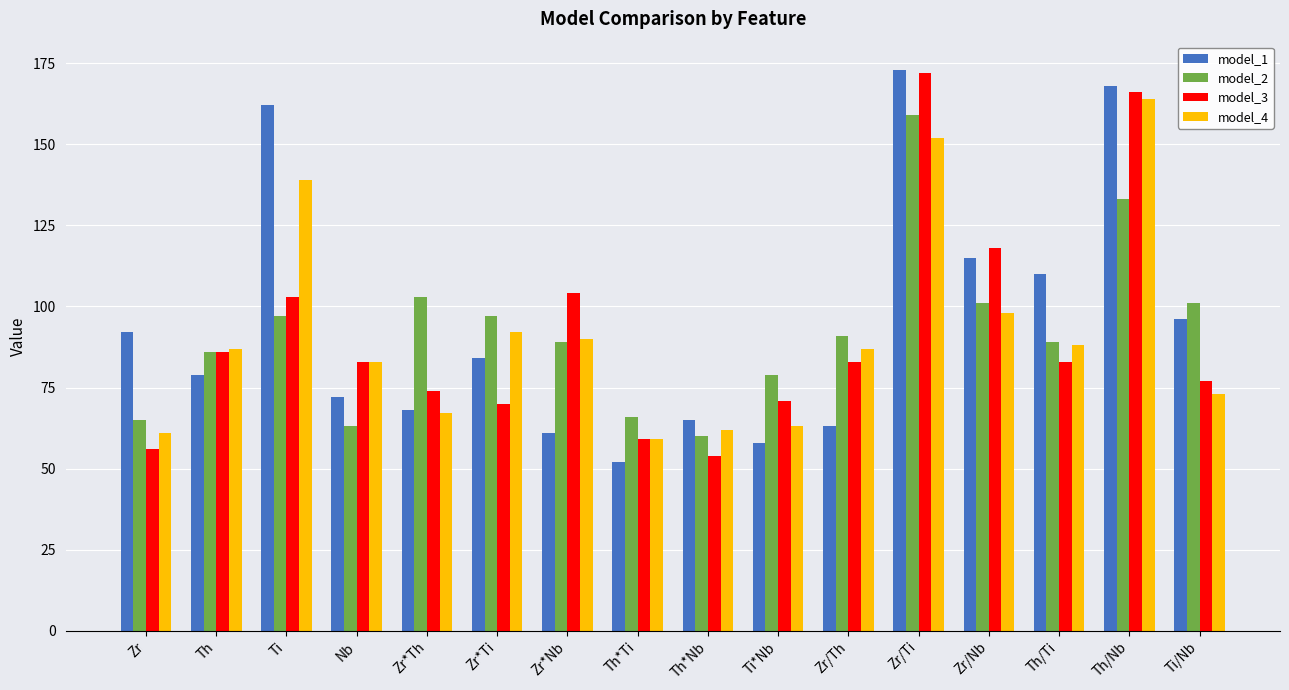

What is the sum of the model_1 values at Zr and Zr/Ti?

265